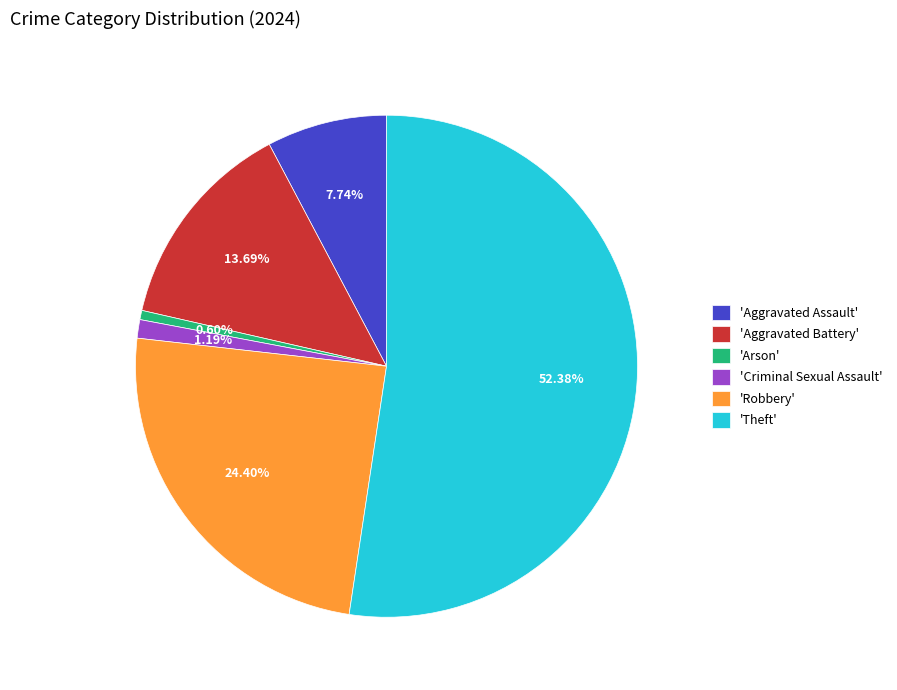

Which slice represents more than half of the pie?

'Theft'